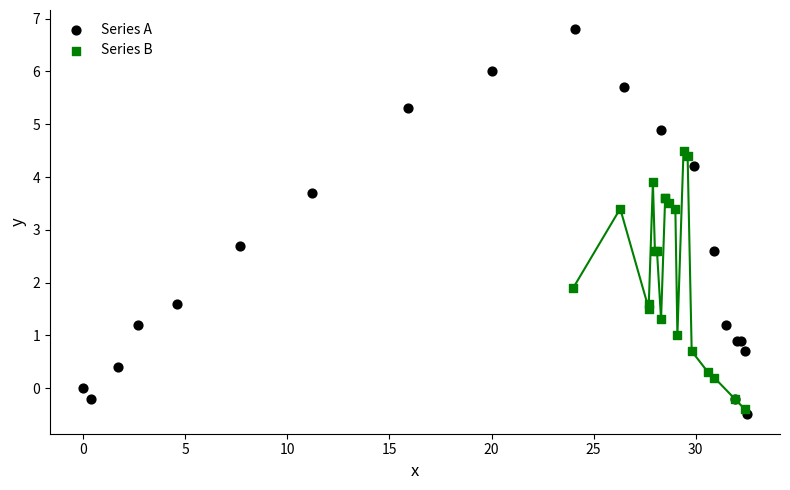

Which series contains the highest Y value?

Series A